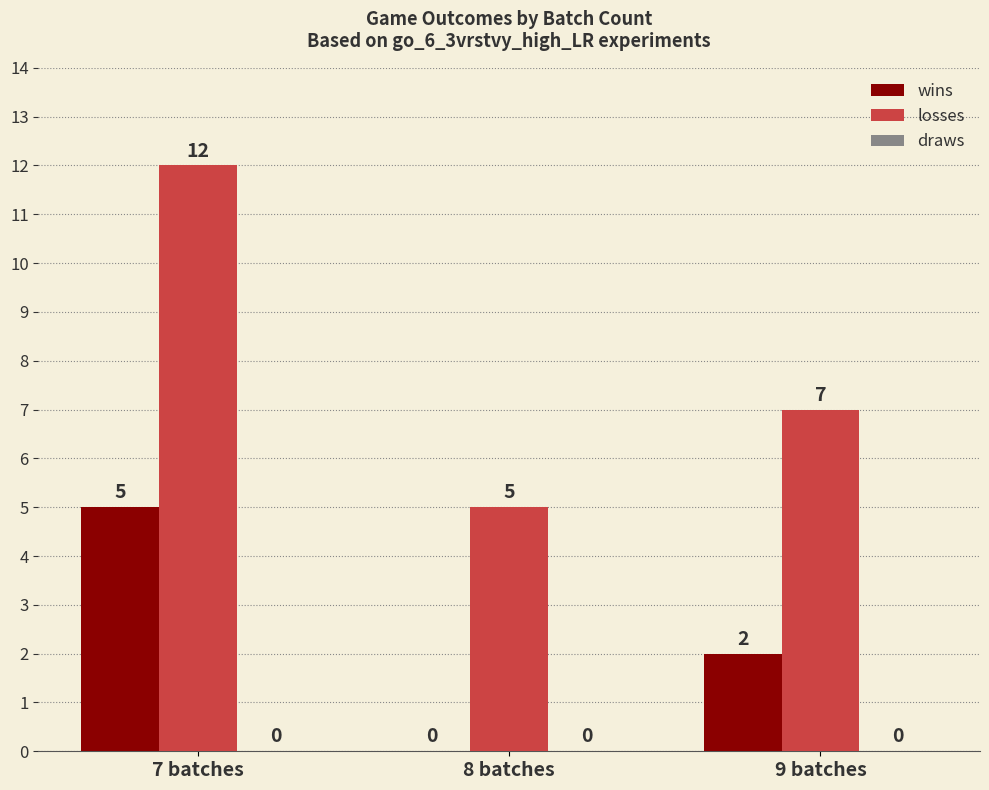

What is the maximum value for wins?

5